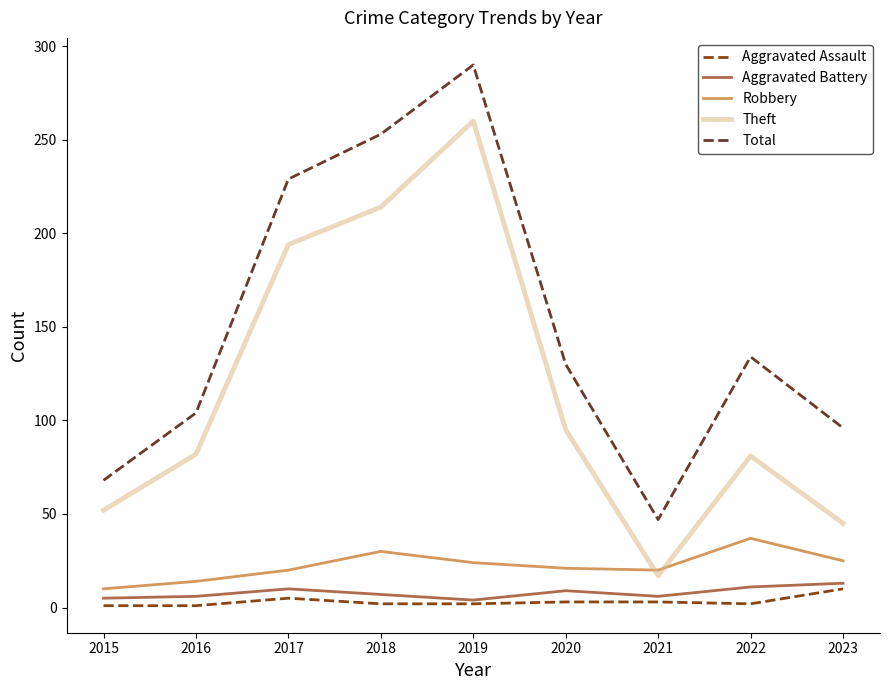

Which series changed the most between 2015 and 2017?

Total